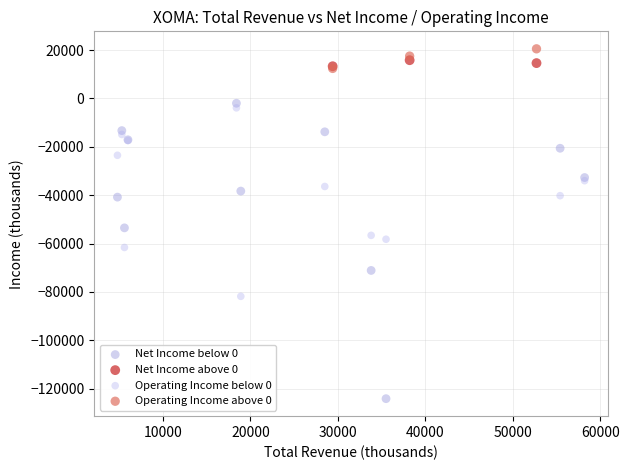

Which series reaches the minimum Y coordinate?

Net Income below 0